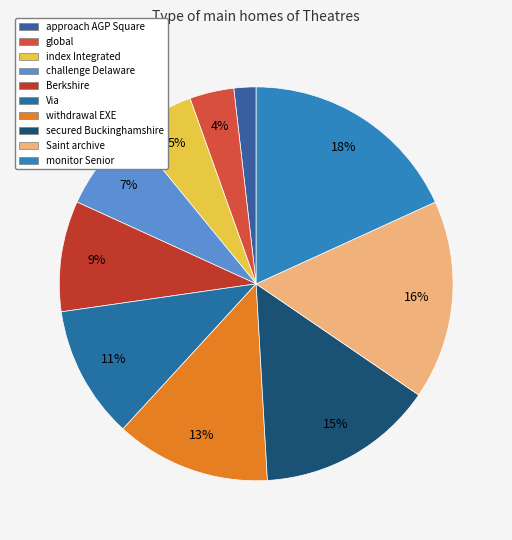

True or false: withdrawal EXE accounts for 13% of the total.

True